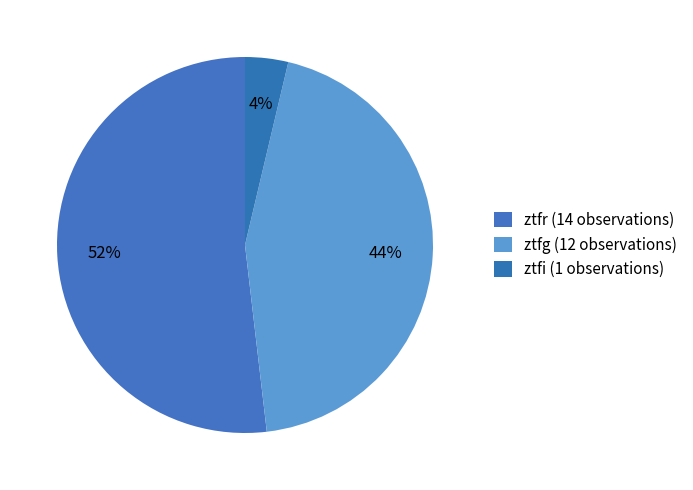

True or false: ztfi accounts for 4% of the total.

True